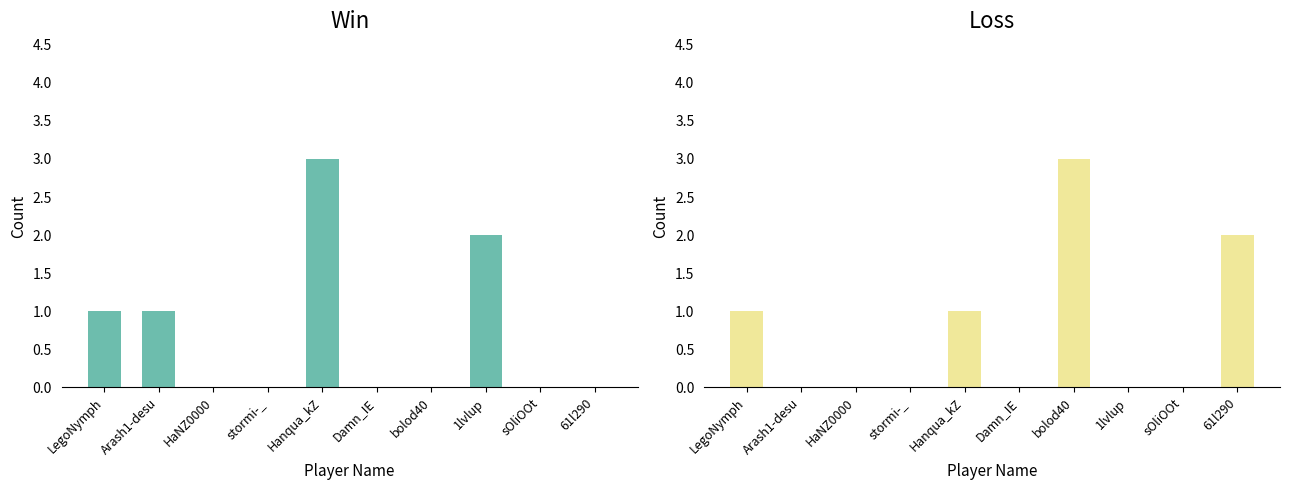

What are all the series names shown in the legend?

Win, Loss